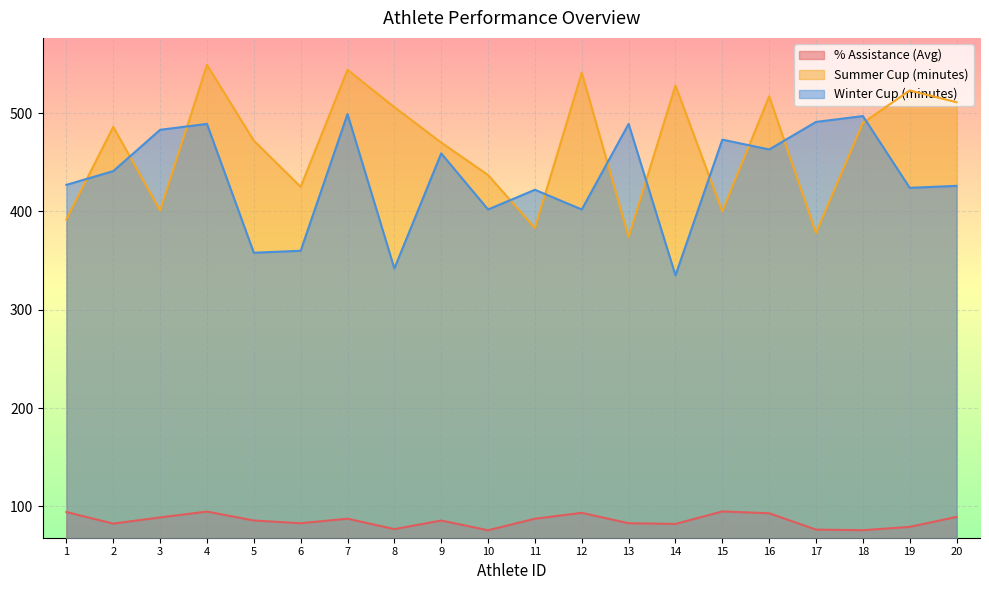

How many lines are shown in the chart?

3